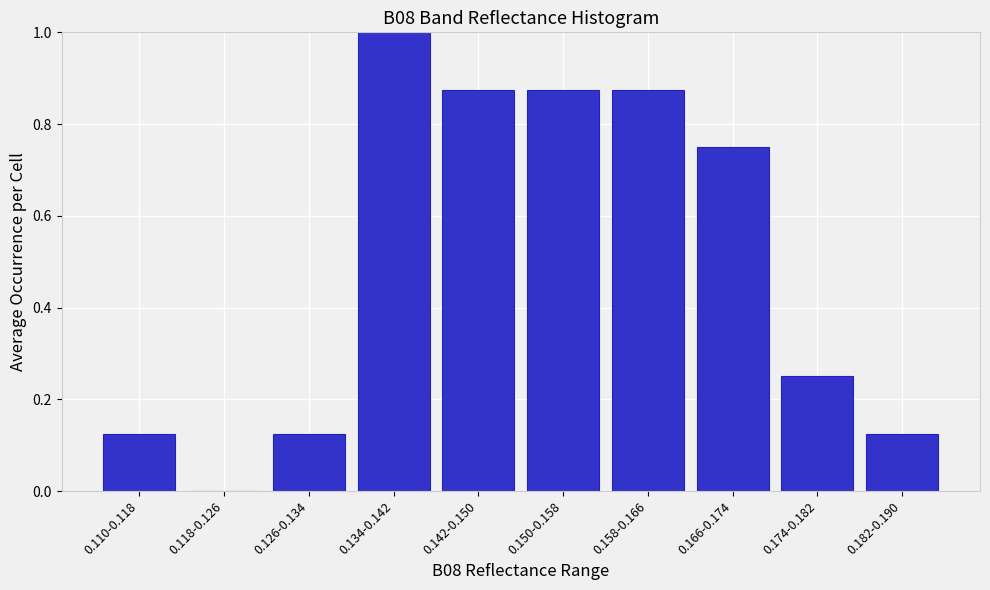

Which category has the highest value across all series?

0.134-0.142